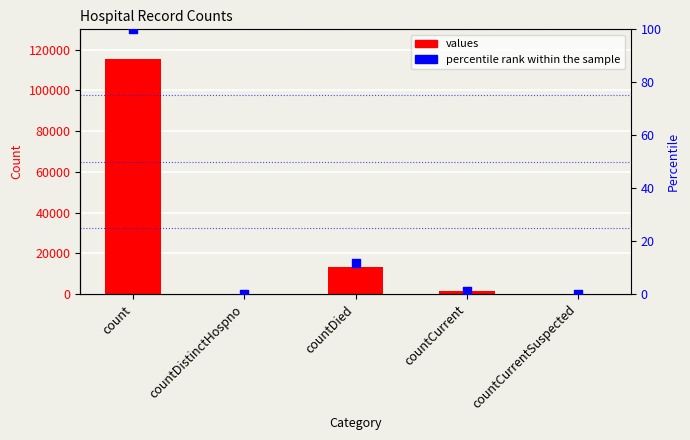

At how many categories does at least one series exceed 66274?

1